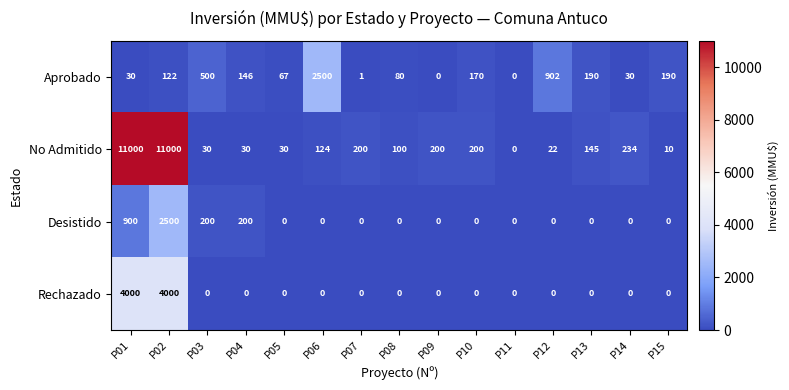

Which series changed the most between P05 and P10?

No Admitido